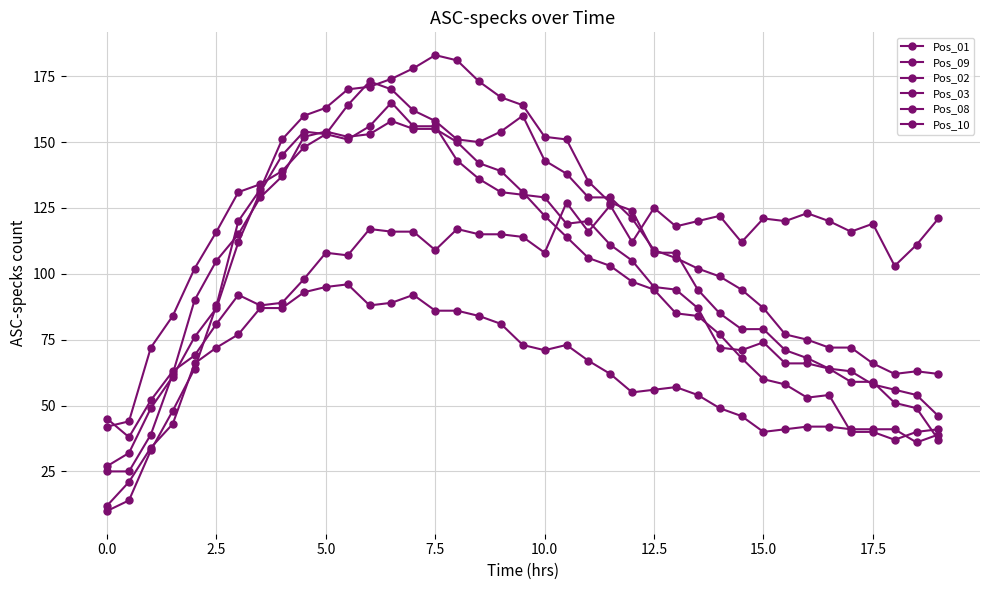

How many series are shown in this chart?

6